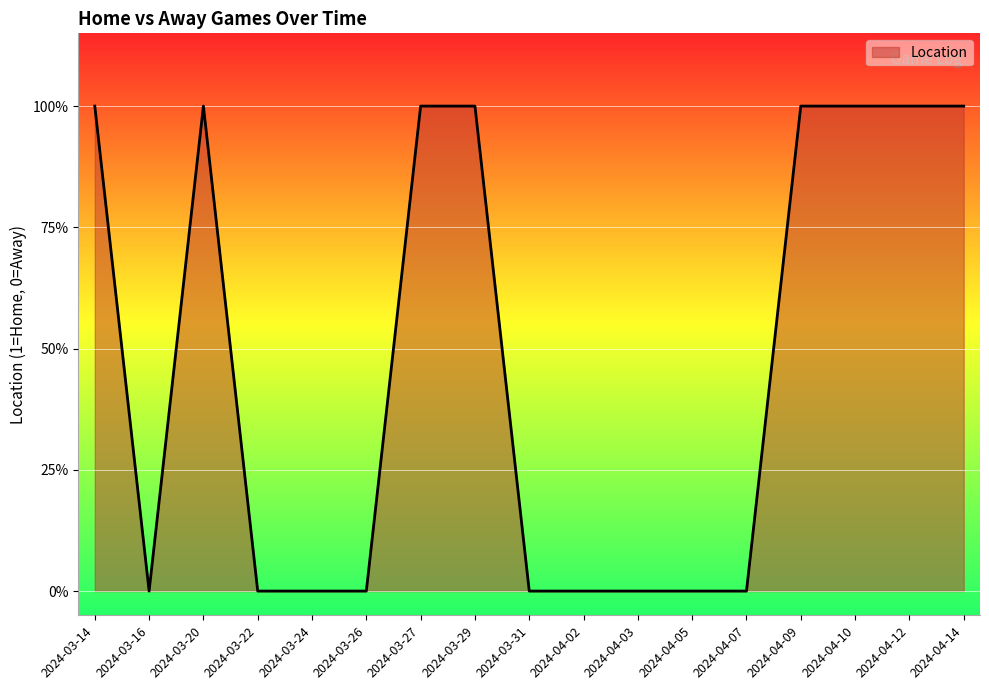

Does the chart display data point markers on the line(s)?

No